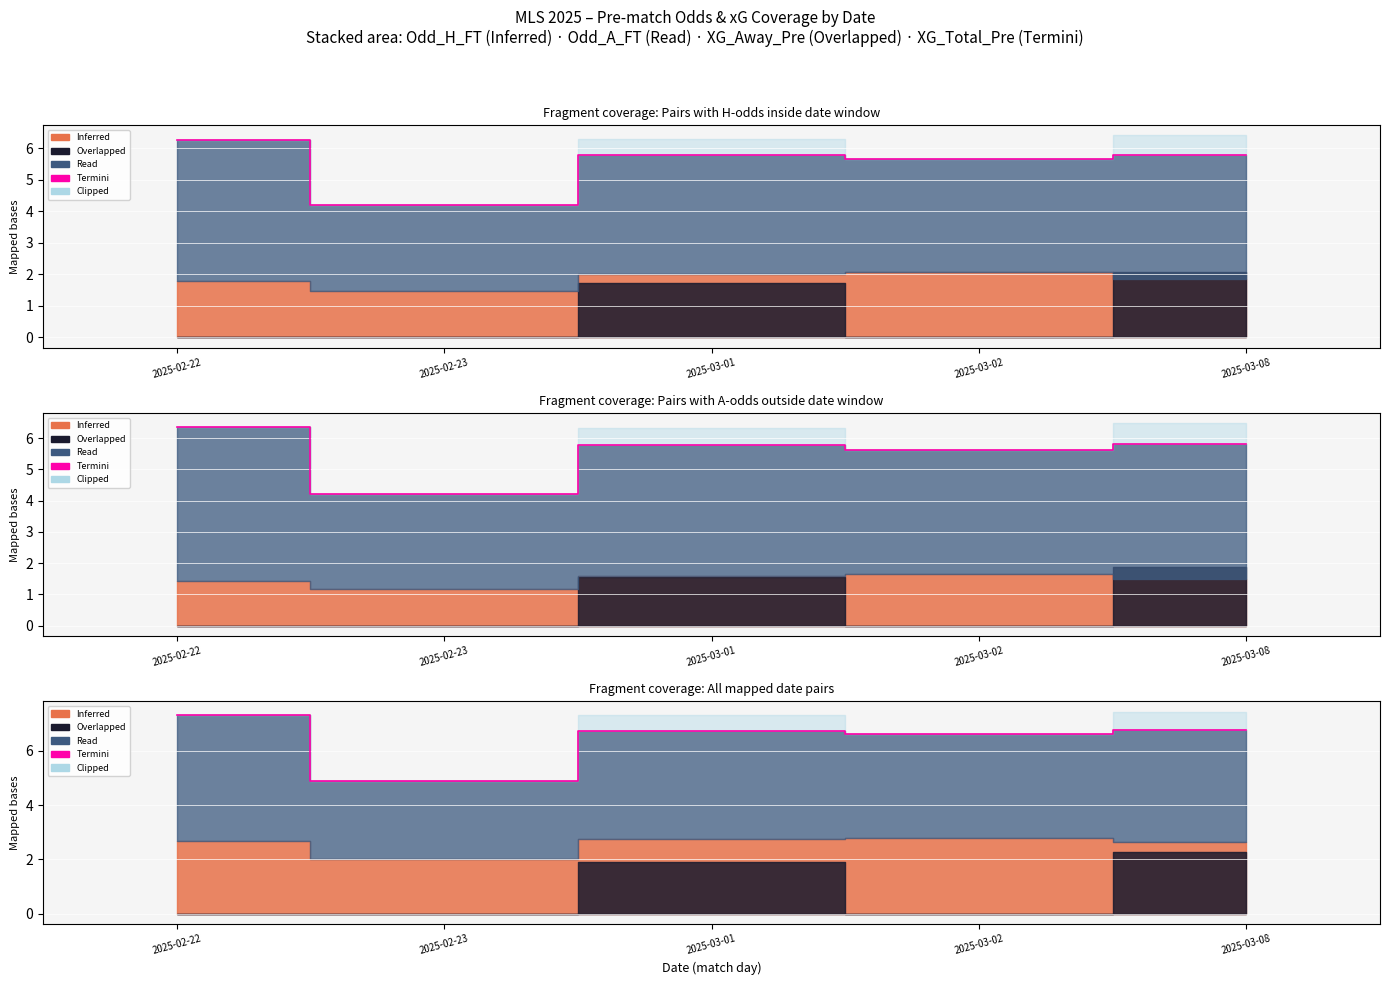

The chart shows a value of 10.2 at 2025-03-01. True or false?

False